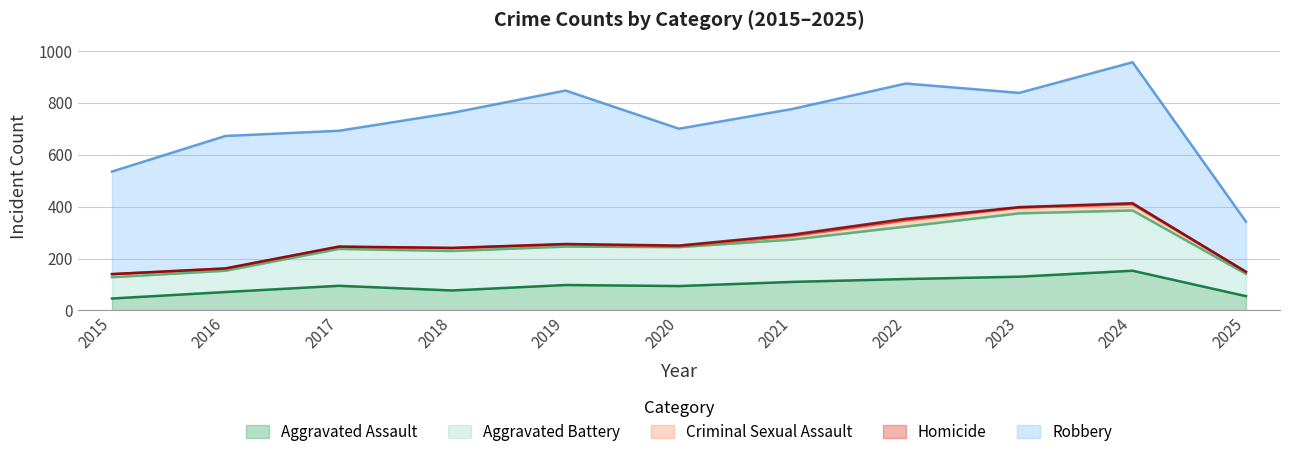

At which label does Aggravated Battery first exceed 150?

2018